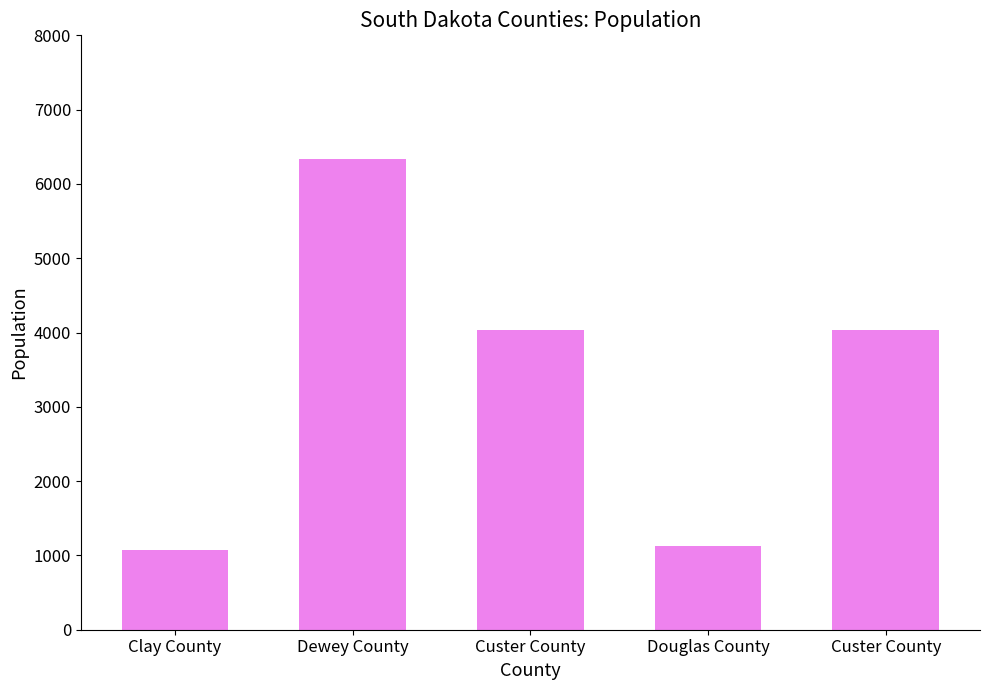

What is the maximum value shown in the chart?

6334